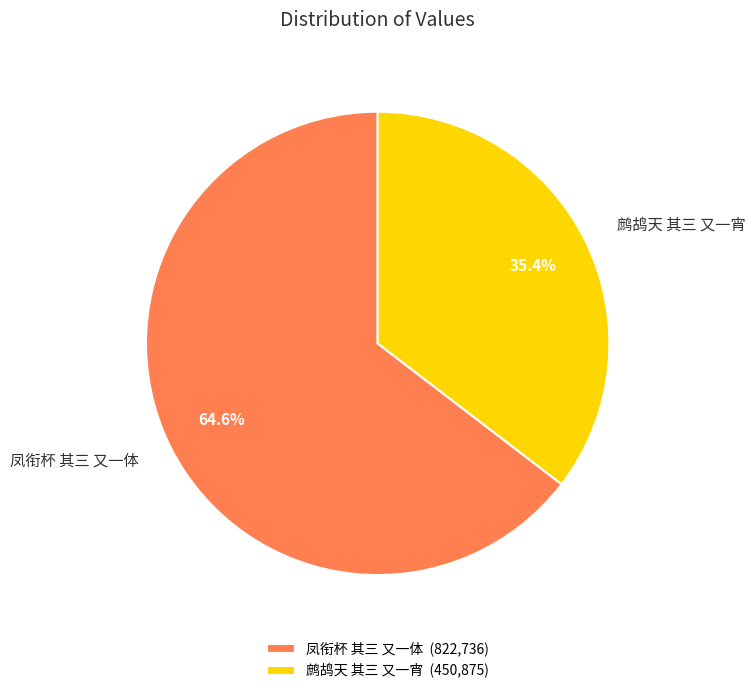

Count the number of slices in the pie.

2